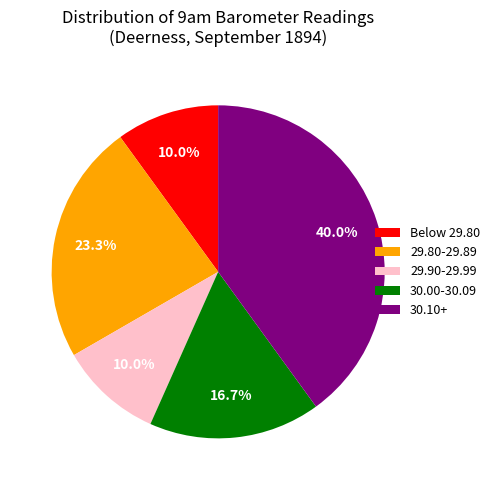

Count the number of slices in the pie.

5